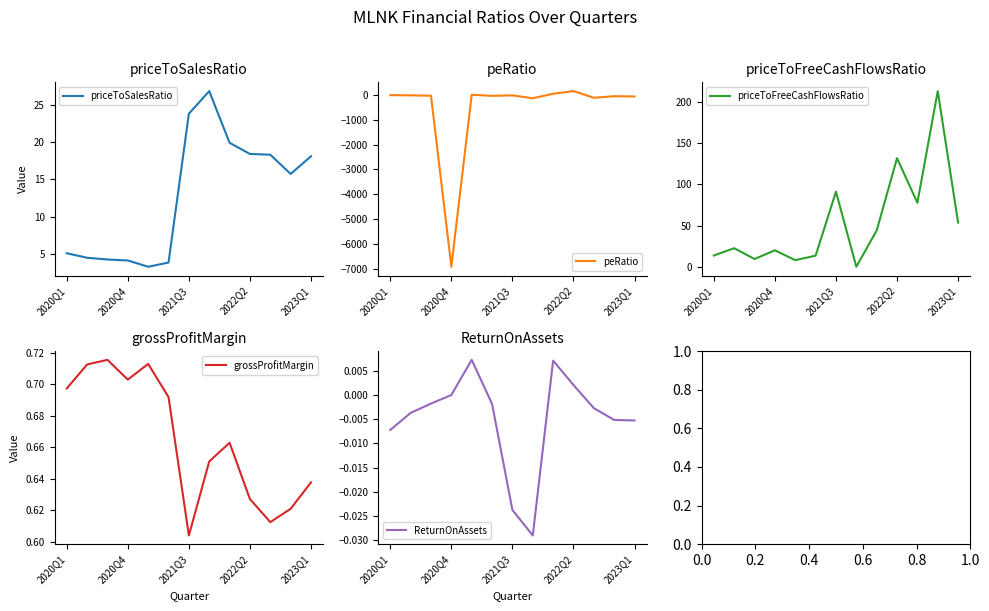

What is the sum of all priceToFreeCashFlowsRatio values?

698.4